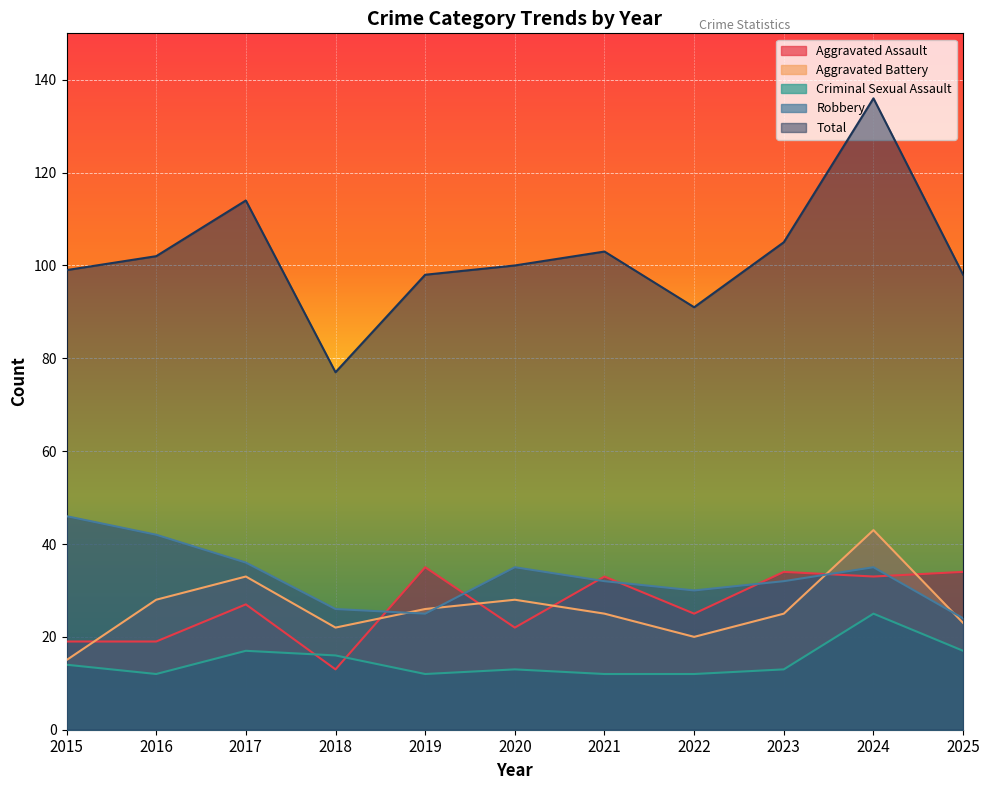

What is the difference between the maximum and second lowest values in the Criminal Sexual Assault series?

13